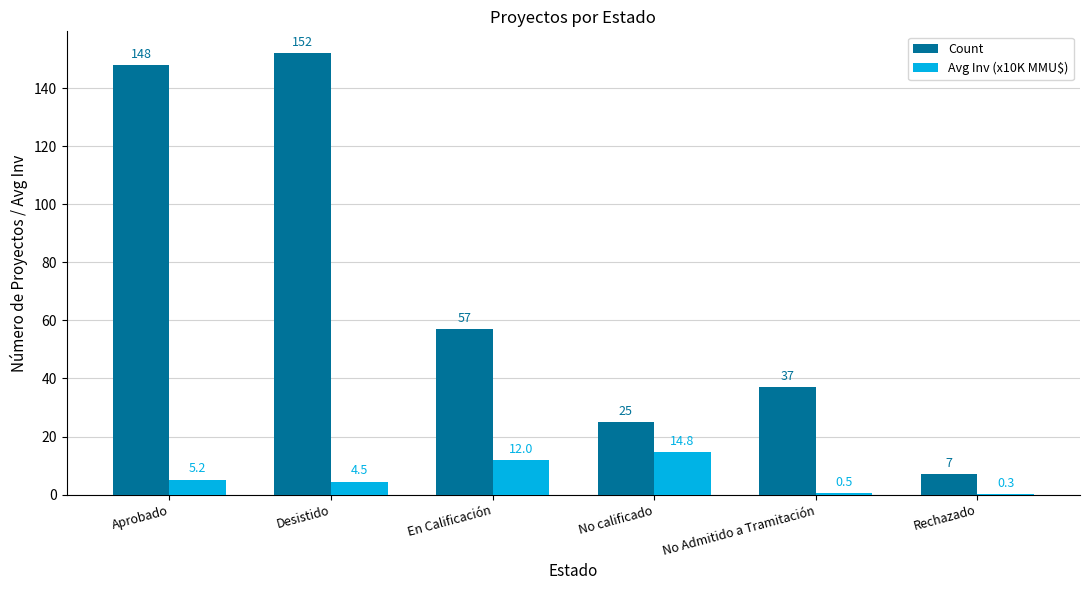

What is the maximum value shown in the chart?

152.0